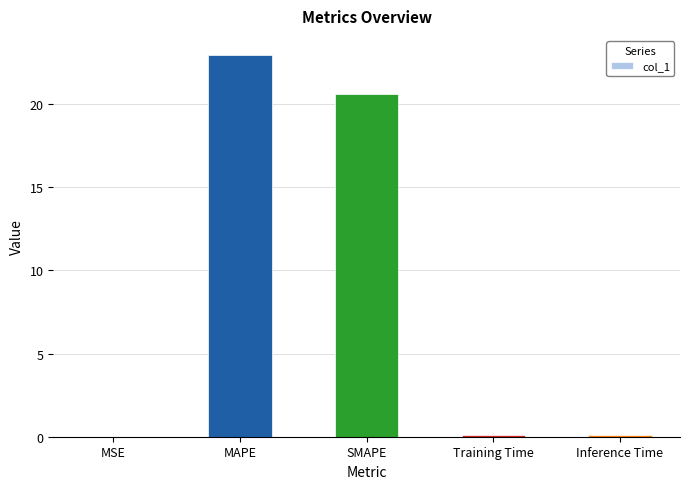

What is the greatest value displayed?

23.0